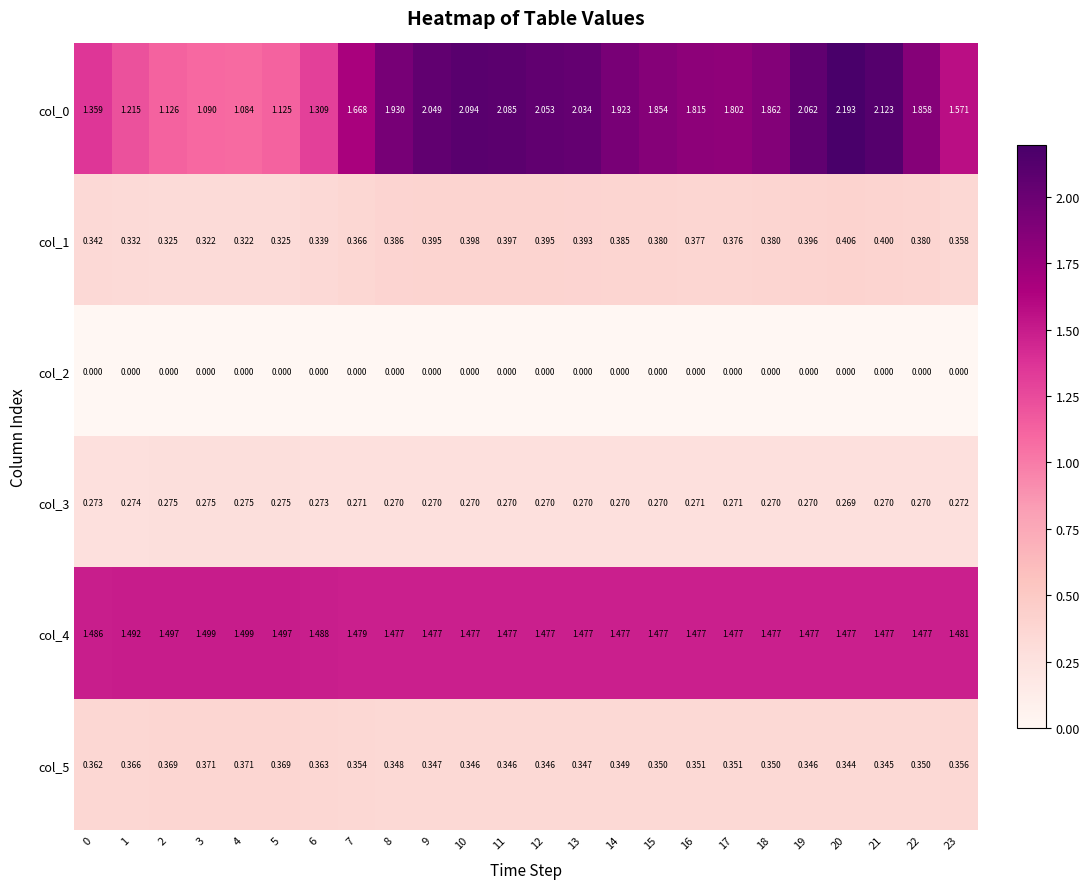

Is the value of col_1 at 18 greater than the value of col_2 at 5?

Yes